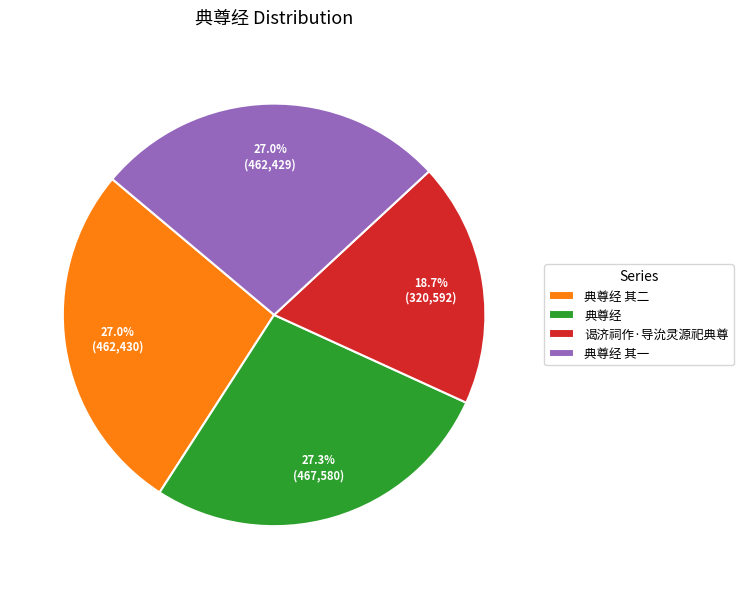

Which category has the smallest portion of the pie?

谒济祠作·导沇灵源祀典尊